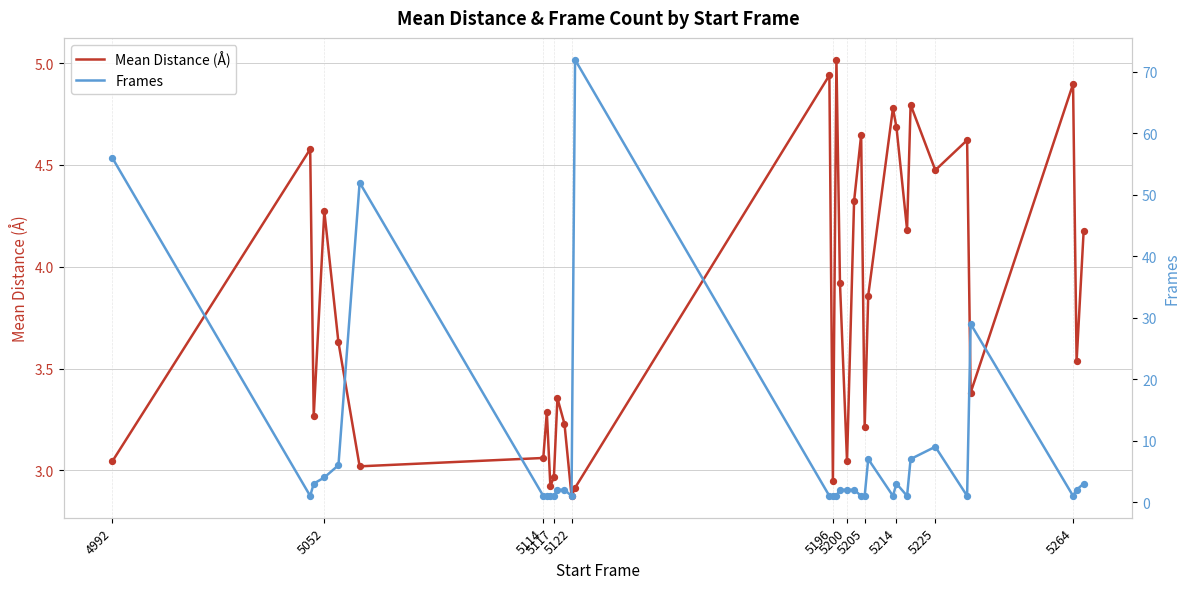

Which series has the largest Y range (max minus min)?

Frames